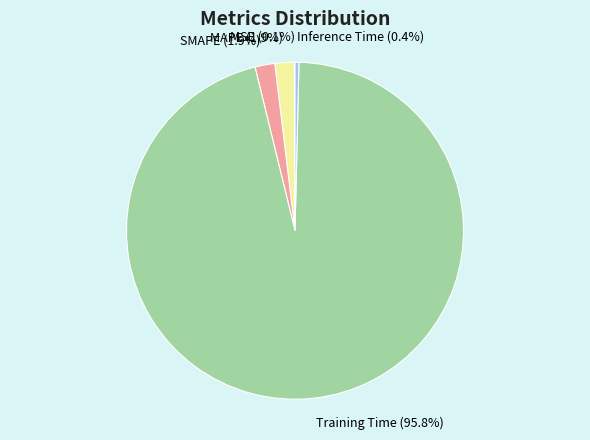

Between Training Time and MAPE, which is larger?

Training Time